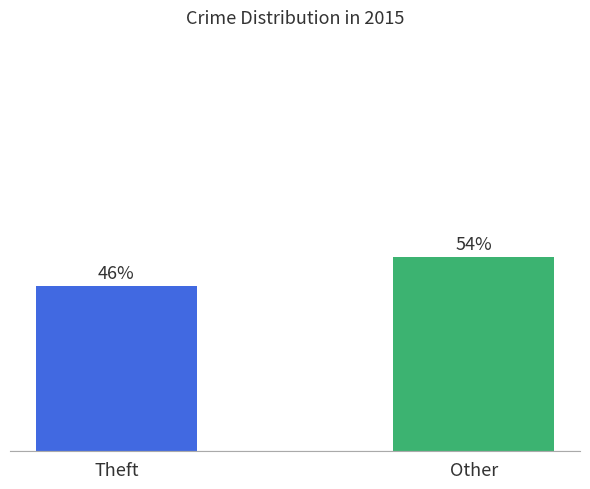

The value of High-Volume Crimes at Robbery is 374. True or false?

False